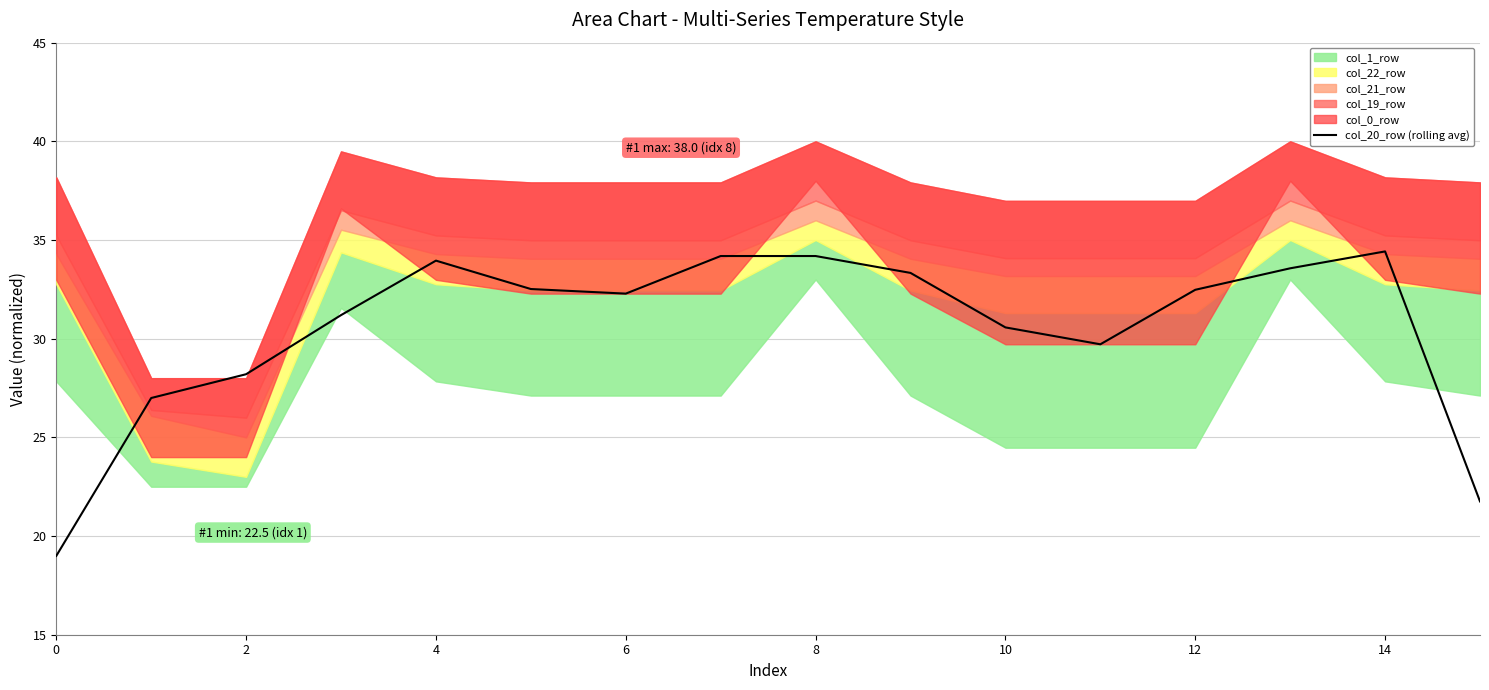

Reading right to left, extract all data points from this chart.

21.8	34.4	33.6	32.5	29.7	30.6	33.3	34.2	34.2	32.3	32.5	34.0	31.2	28.2	27.0	19.0